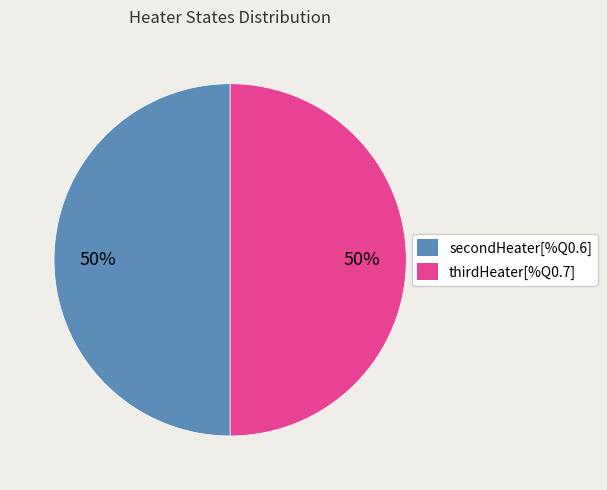

What is the ratio of the value at secondHeater[%Q0.6] to the value at thirdHeater[%Q0.7]?

1.0